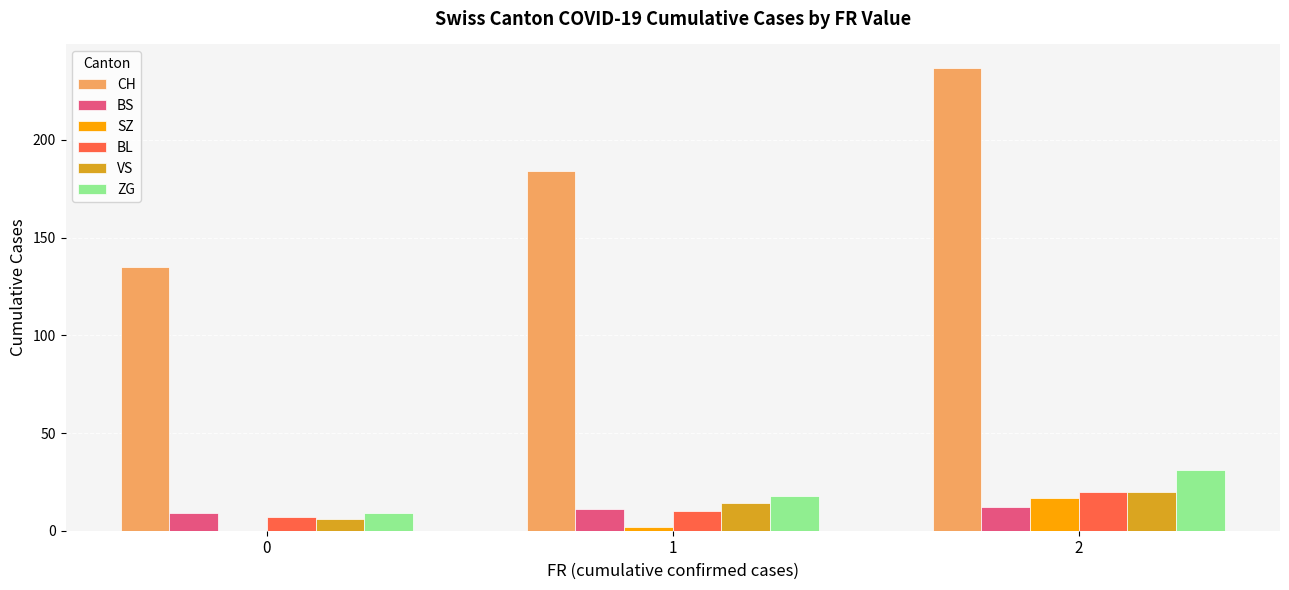

Does the chart contain stacked bars?

No